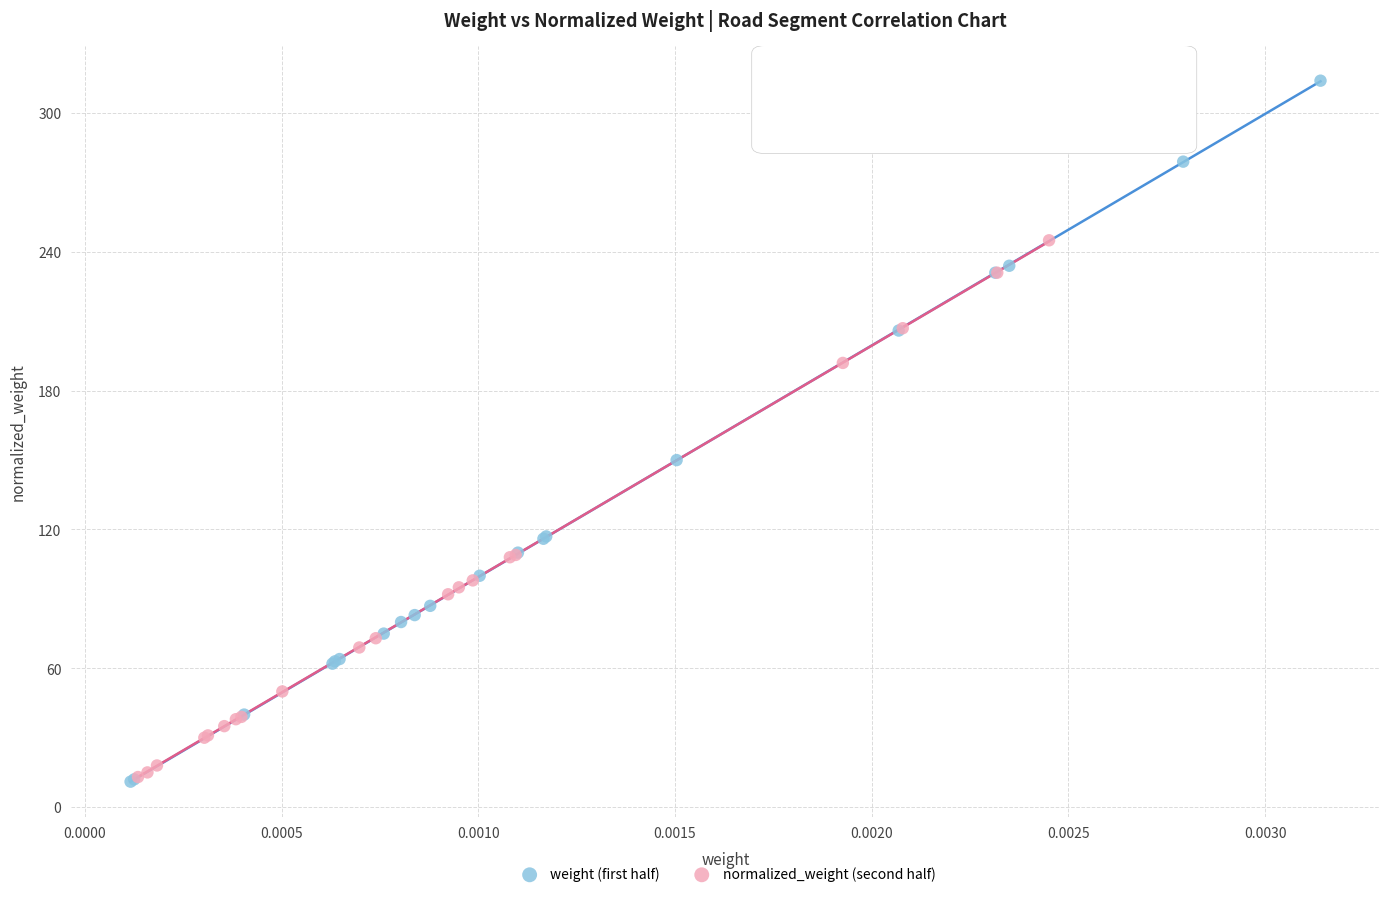

Which series has the largest Y range (max minus min)?

weight (first half)